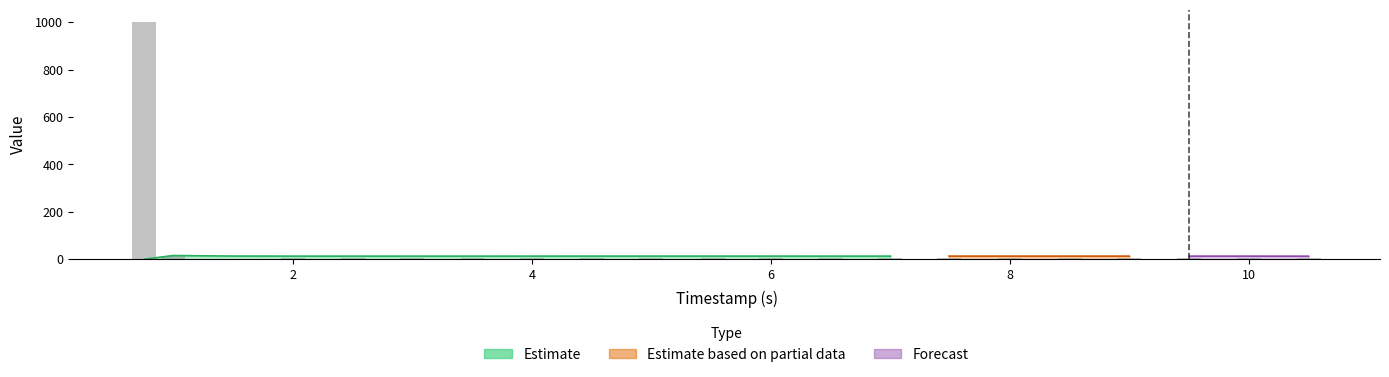

What is the value of the 10th bar from the left?

4.7